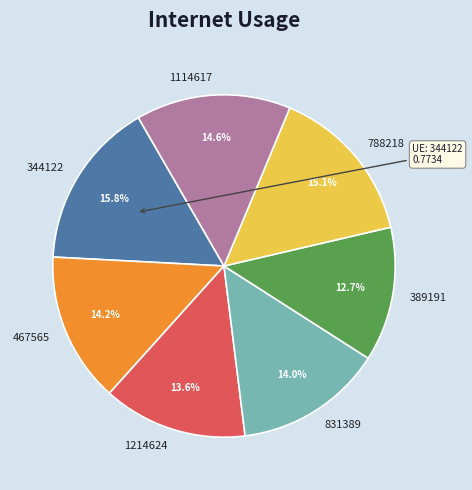

Does 831389 account for over 50% of the chart?

No